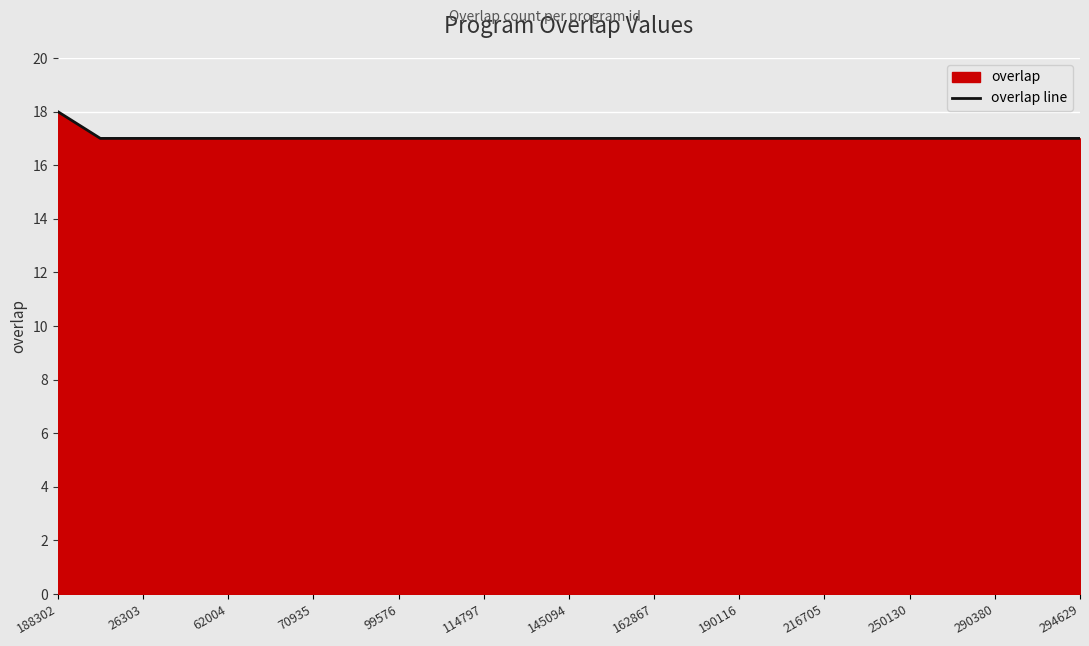

How many data points are above 17?

1